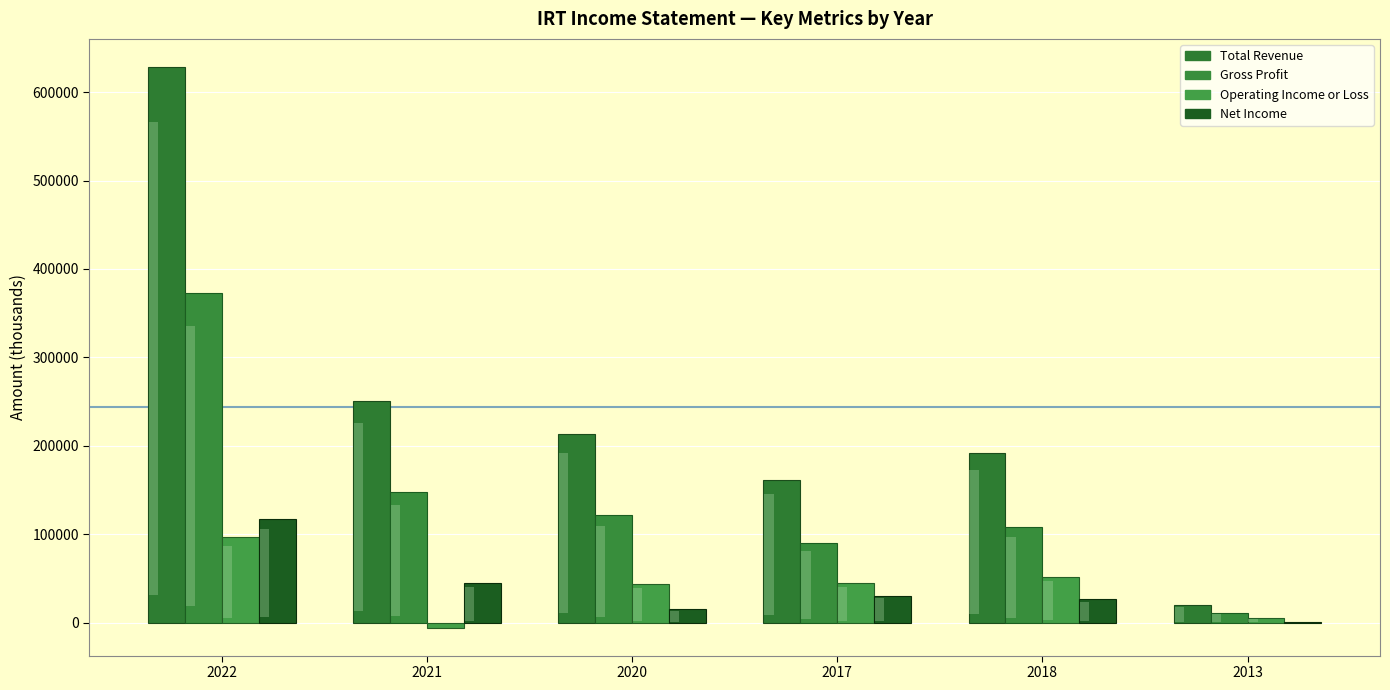

The Operating Income or Loss series shows 96500 at 2022. True or false?

True